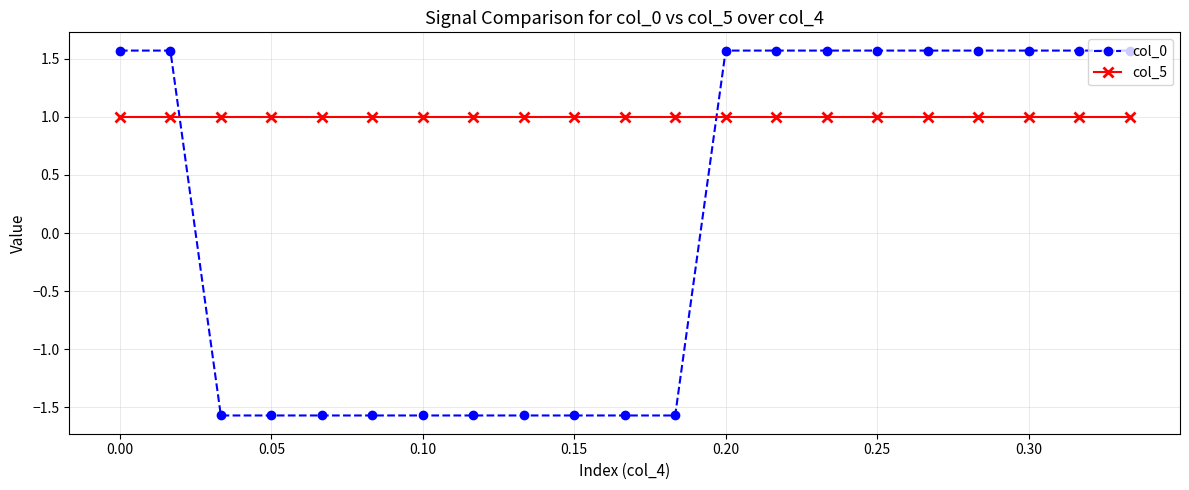

What is the sum of all col_5 values?

21.0